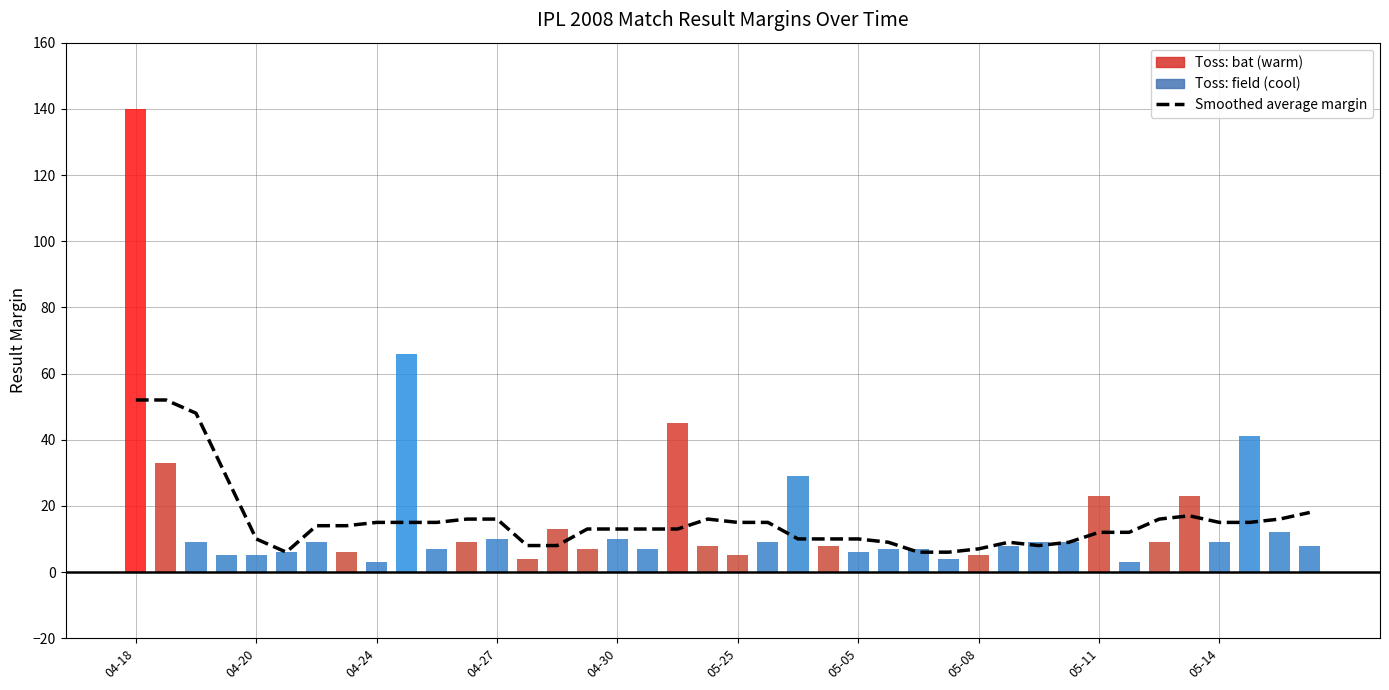

At which label does the data first exceed 14?

04-18